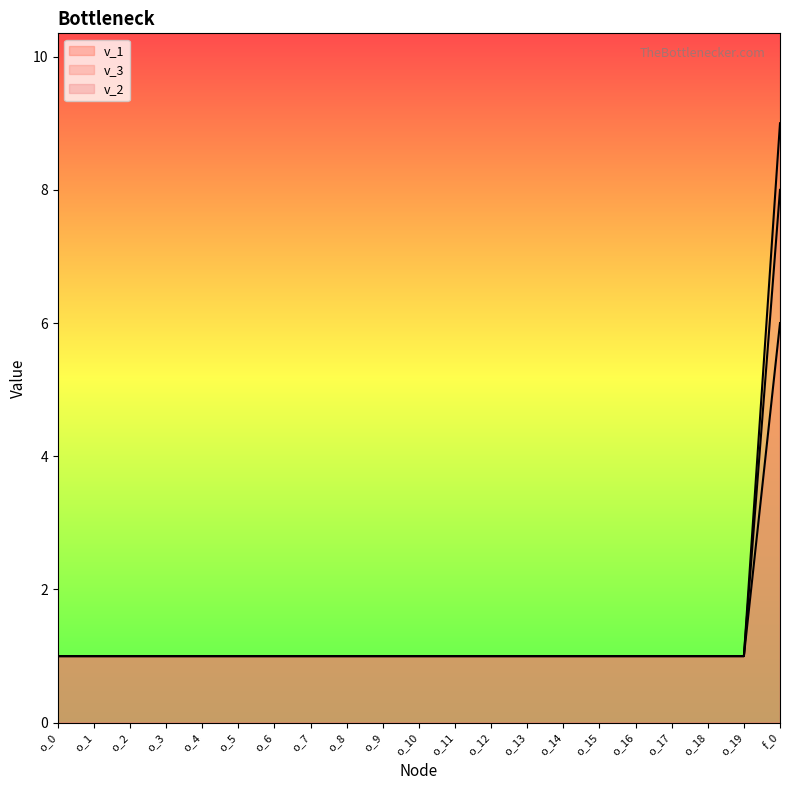

Which series has the widest spread of values?

v_3